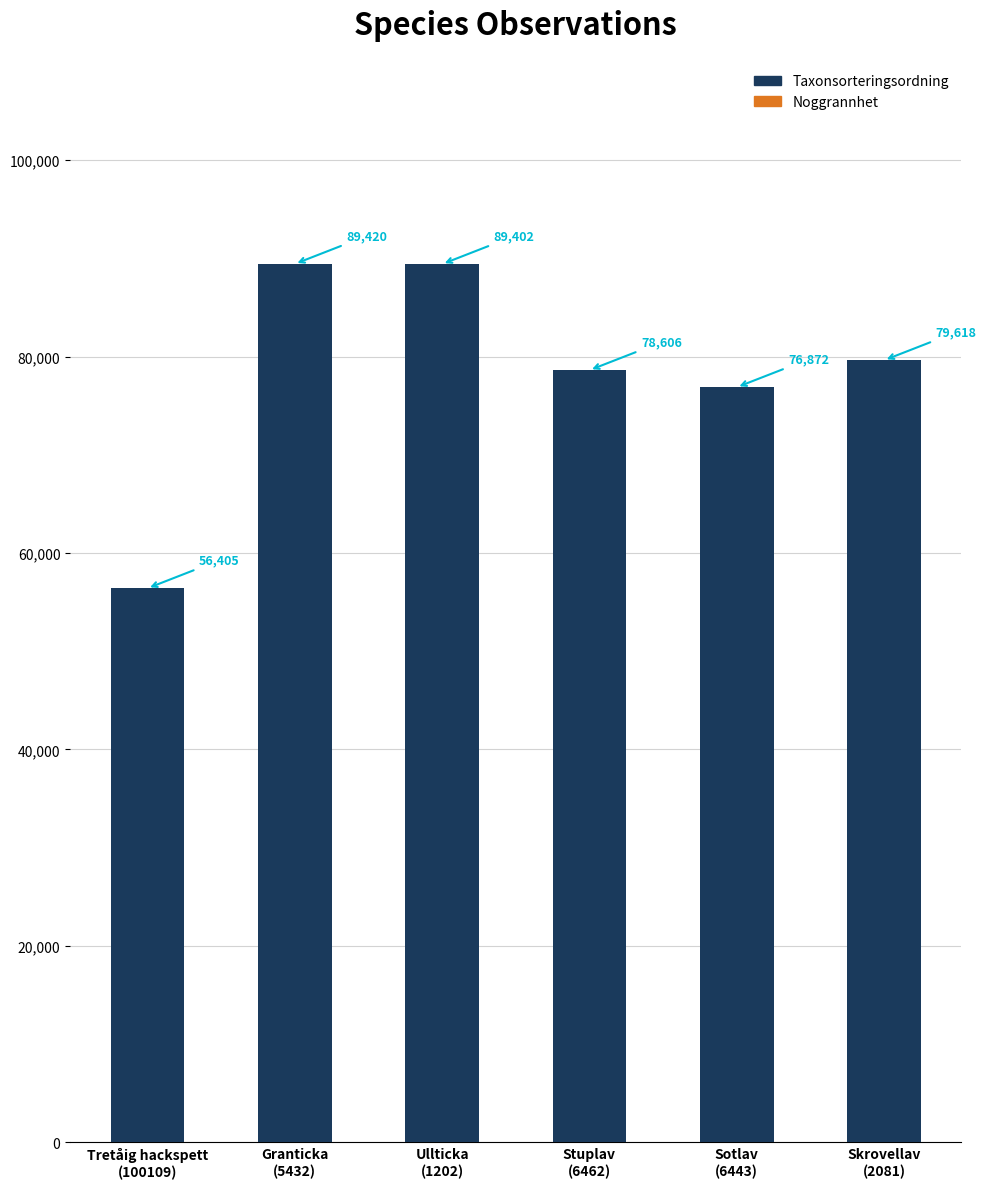

True or false: Taxonsorteringsordning has a value of 18455 at Stuplav
(6462).

False